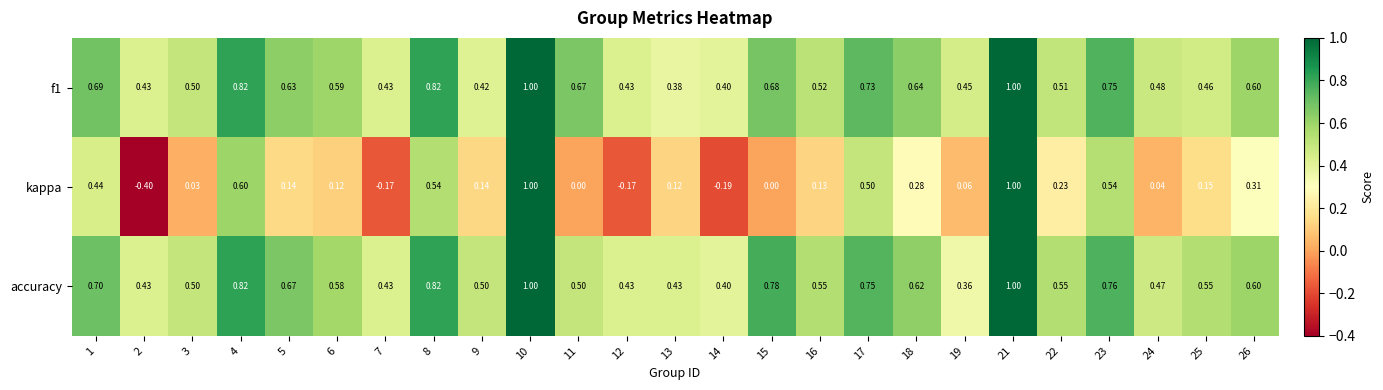

Between 6 and 18, which series saw the biggest shift?

kappa